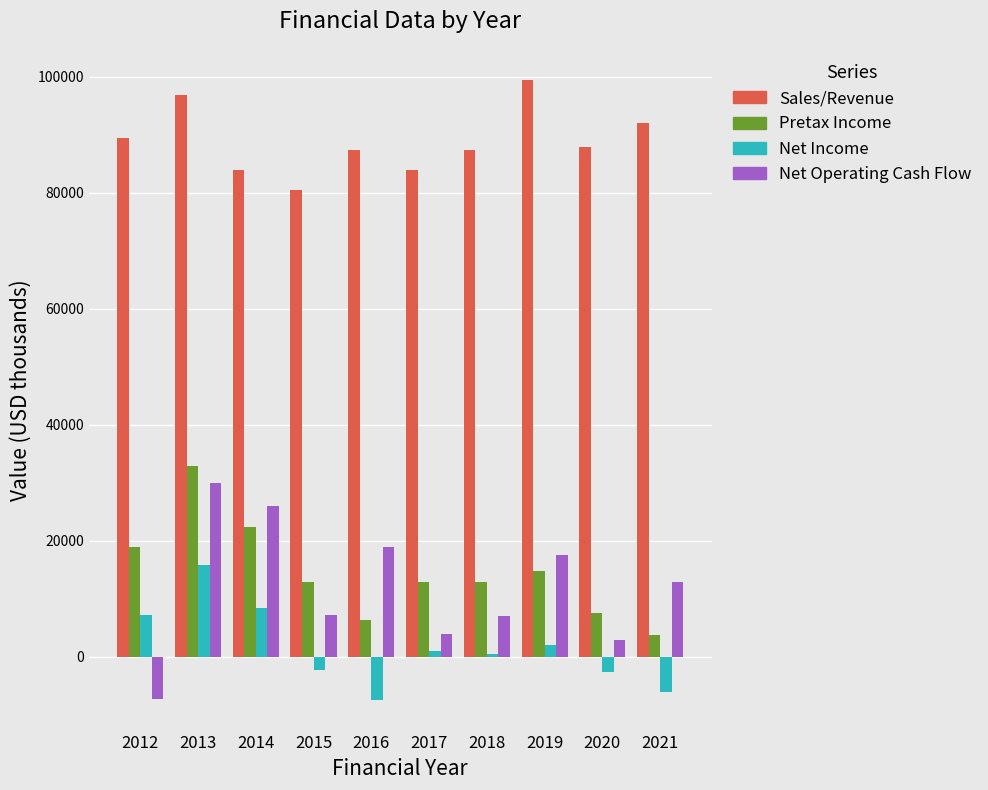

How many series are shown in this chart?

4